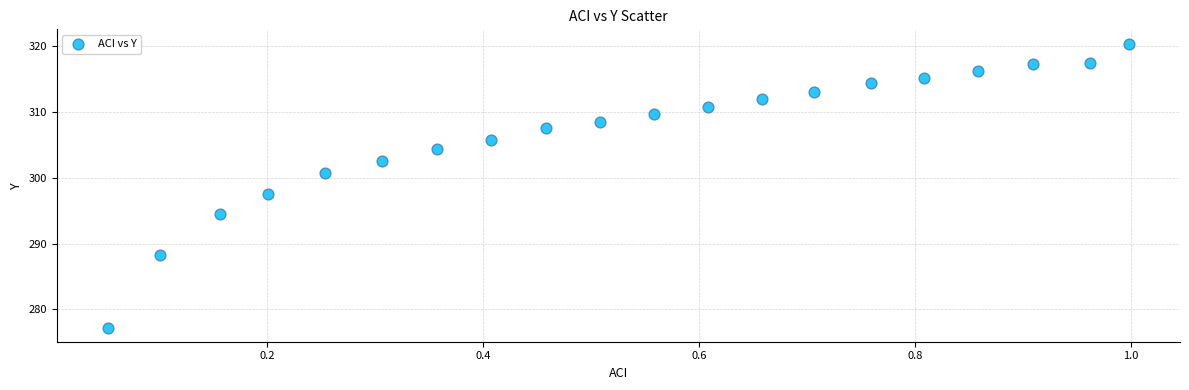

What is the range of X values (max minus min)?

0.9